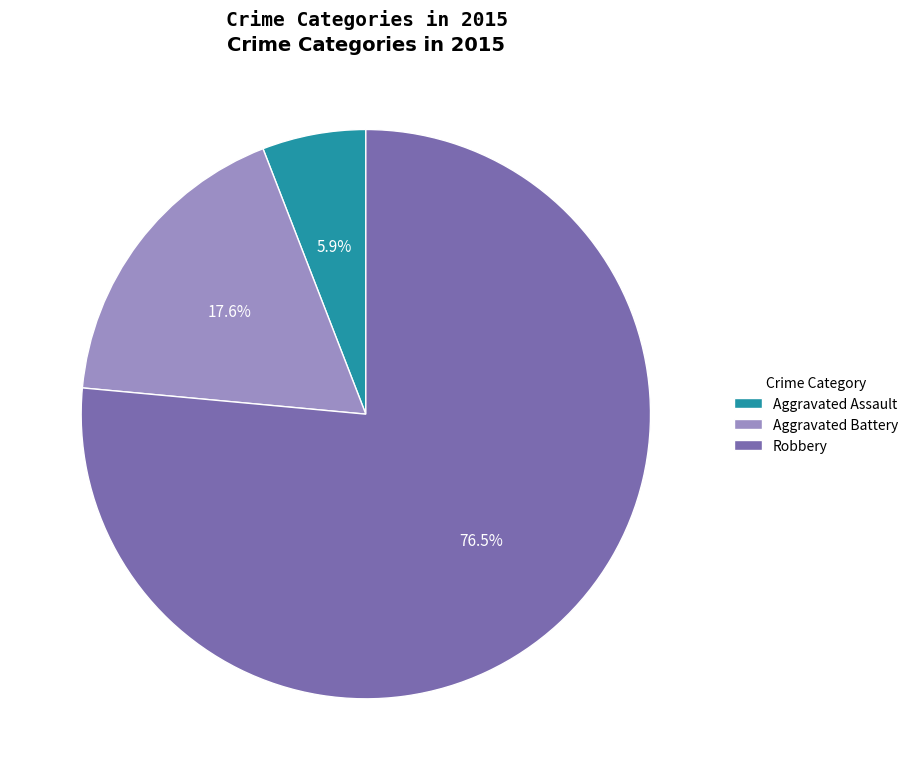

What is the majority slice?

Robbery